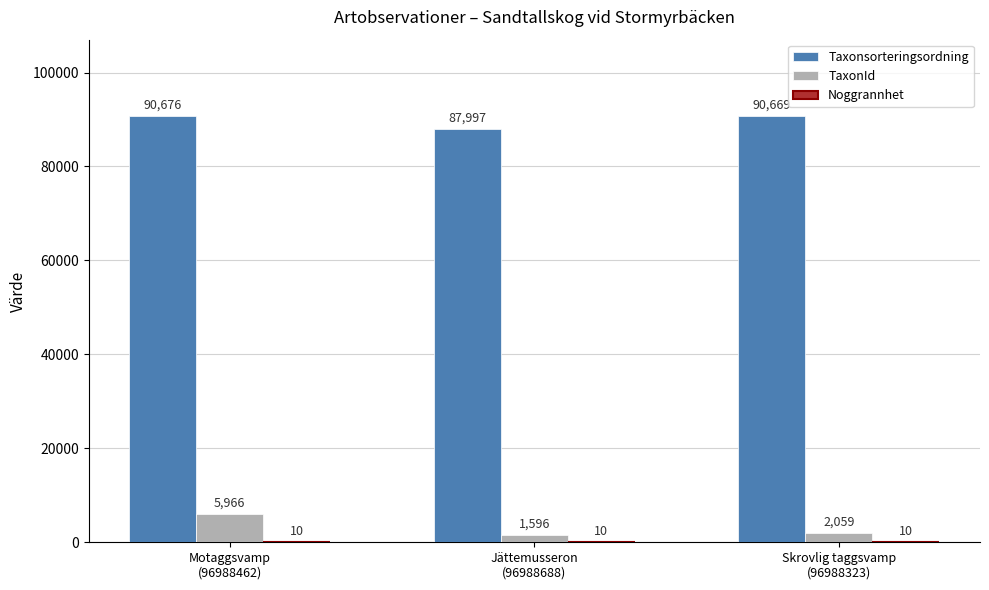

What is the sum of all Taxonsorteringsordning values?

269342